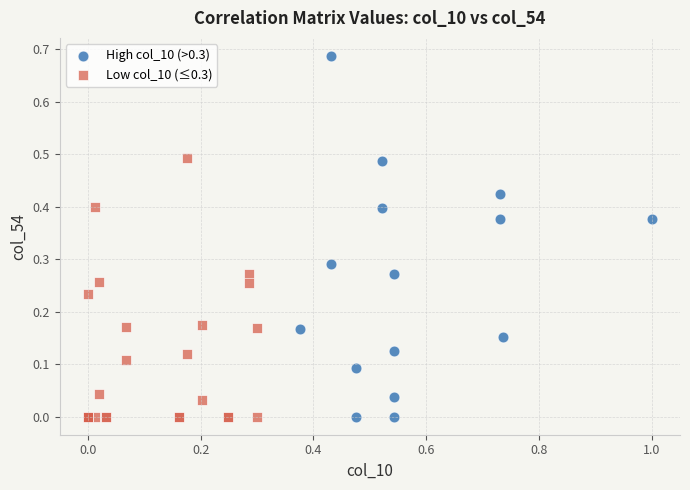

Which series contains the highest Y value?

High col_10 (>0.3)